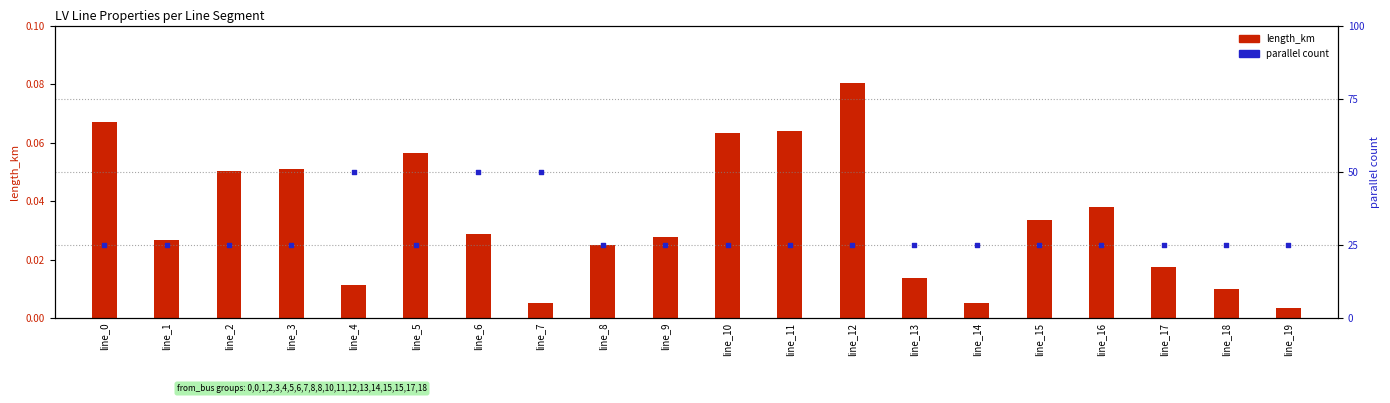

Which series reaches the minimum Y coordinate?

length_km